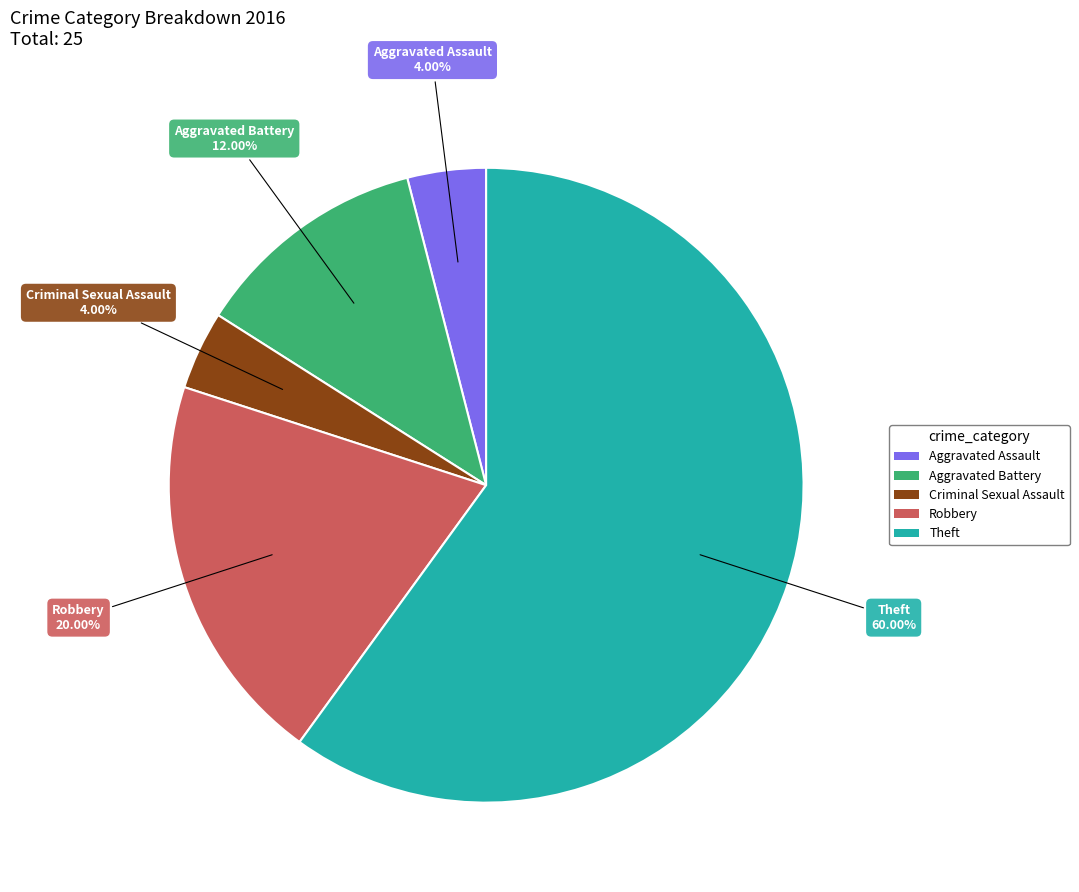

Do Theft and Aggravated Battery together represent more than half of the pie?

Yes